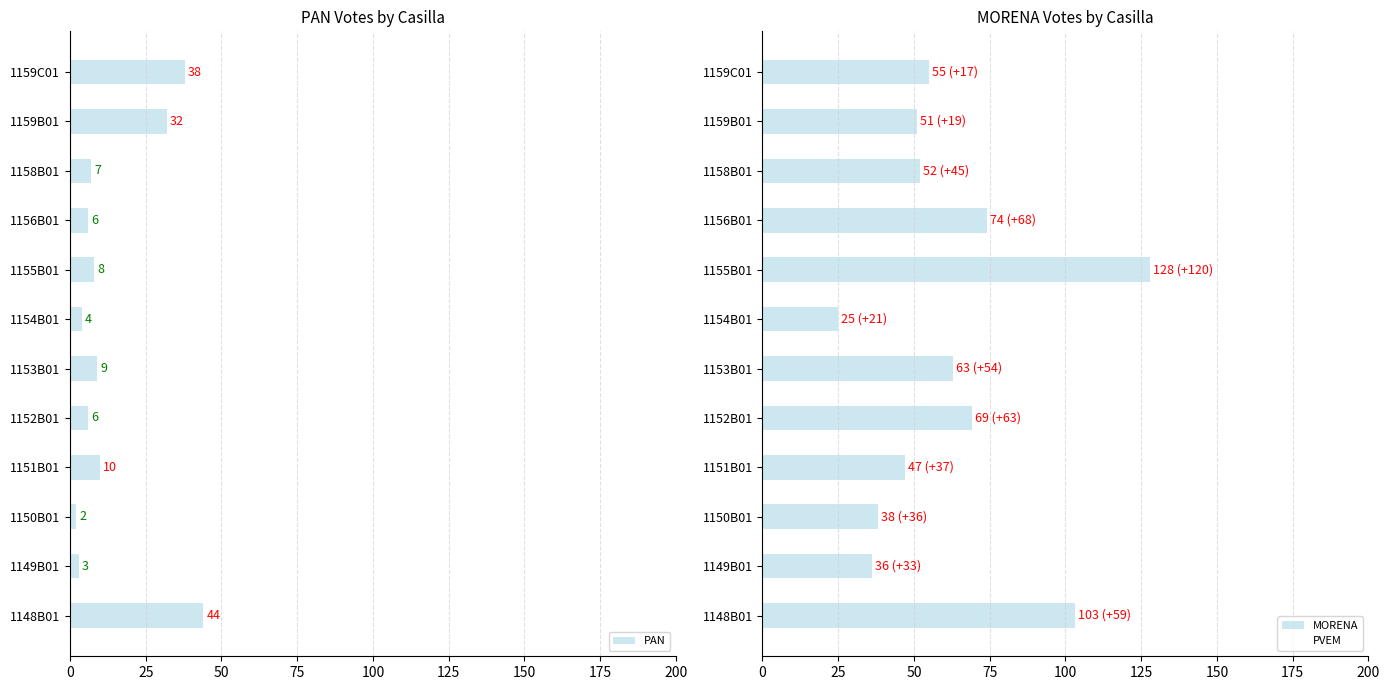

What is the difference between the maximum and minimum values in the MORENA series?

103